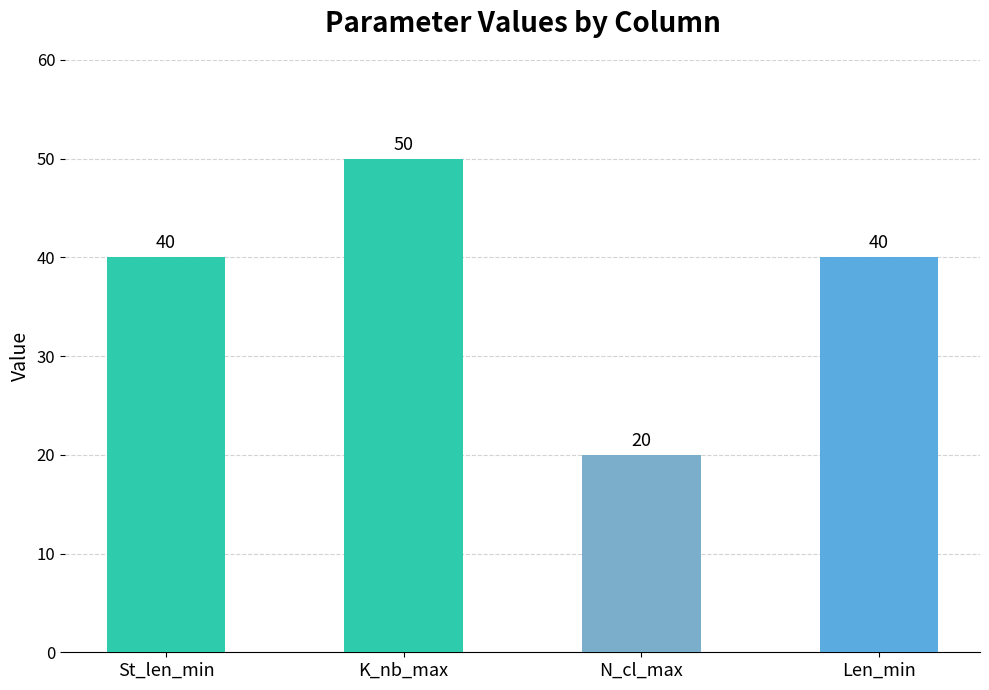

The value at K_nb_max is 89. True or false?

False